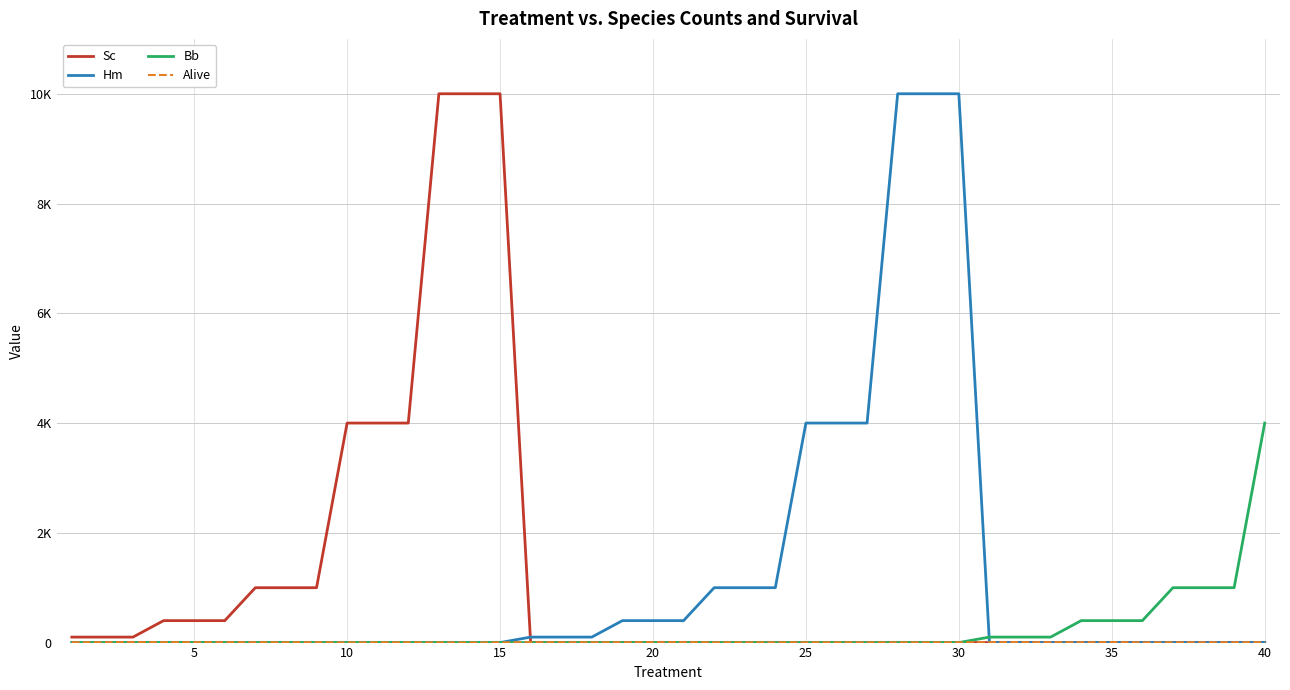

Is this an area chart (filled region under the line)?

No